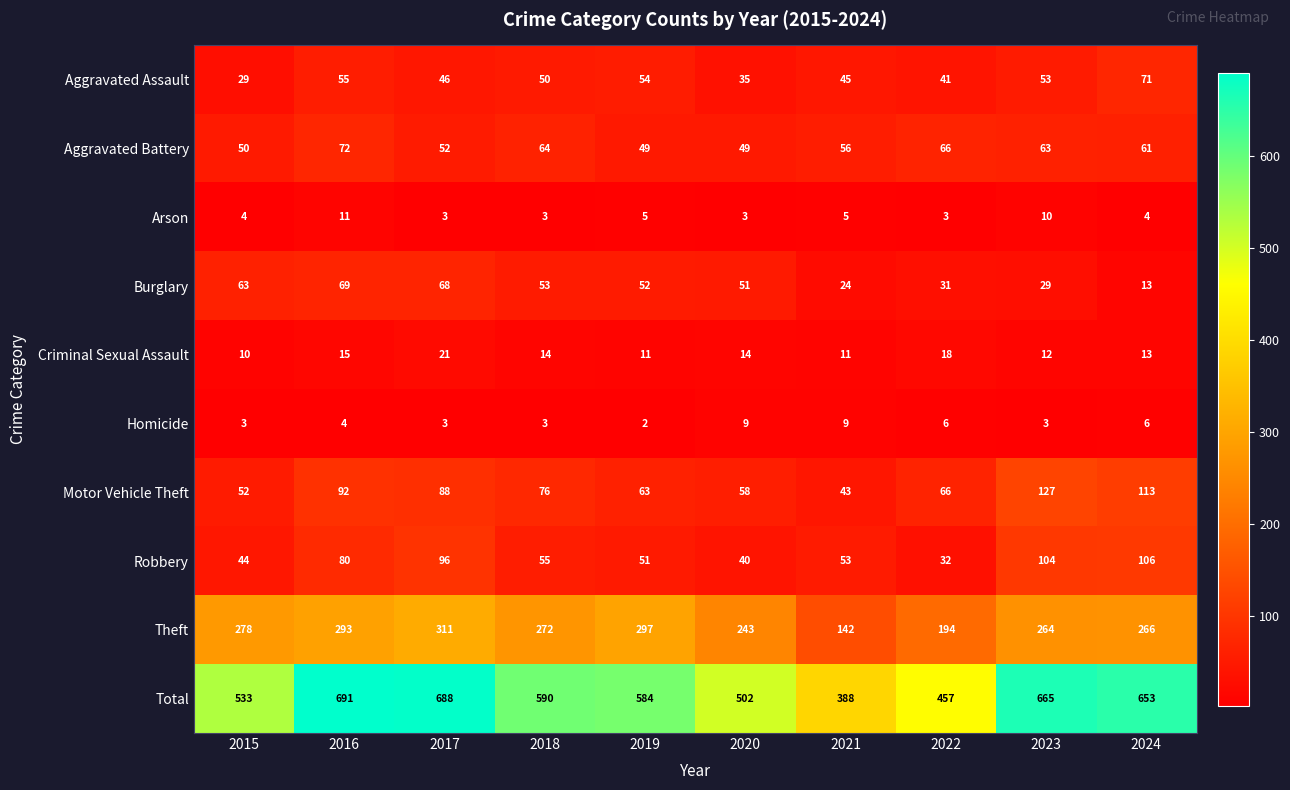

What is the sum of the Homicide values at 2017 and 2020?

12